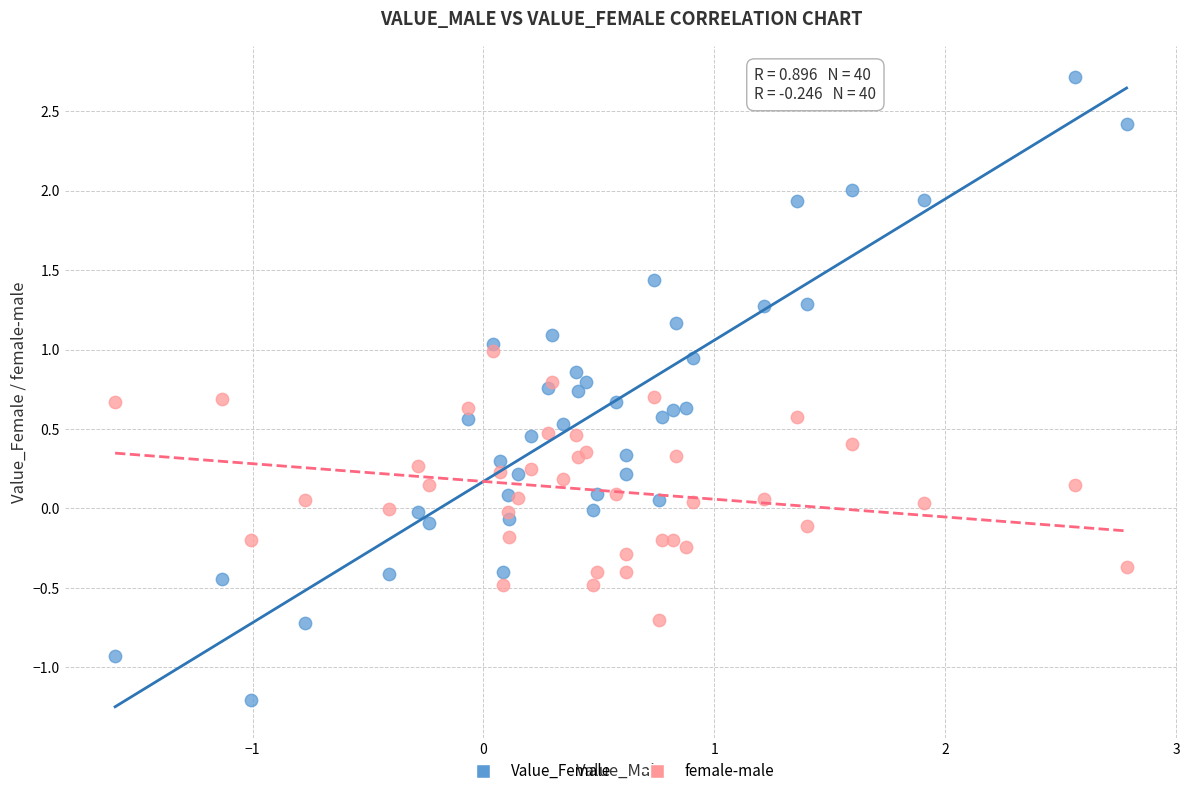

What are all the series names shown in the legend?

Value_Female, female-male